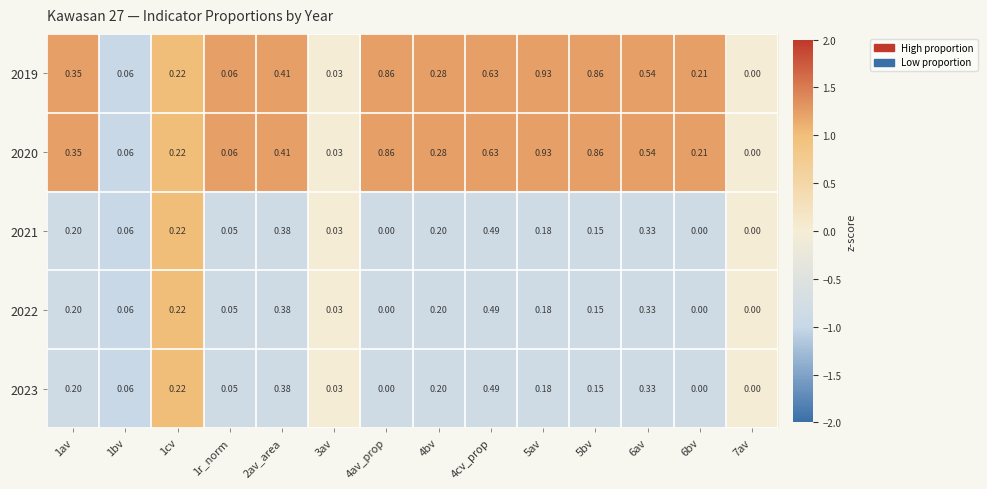

Which series has the largest total across all categories?

2019